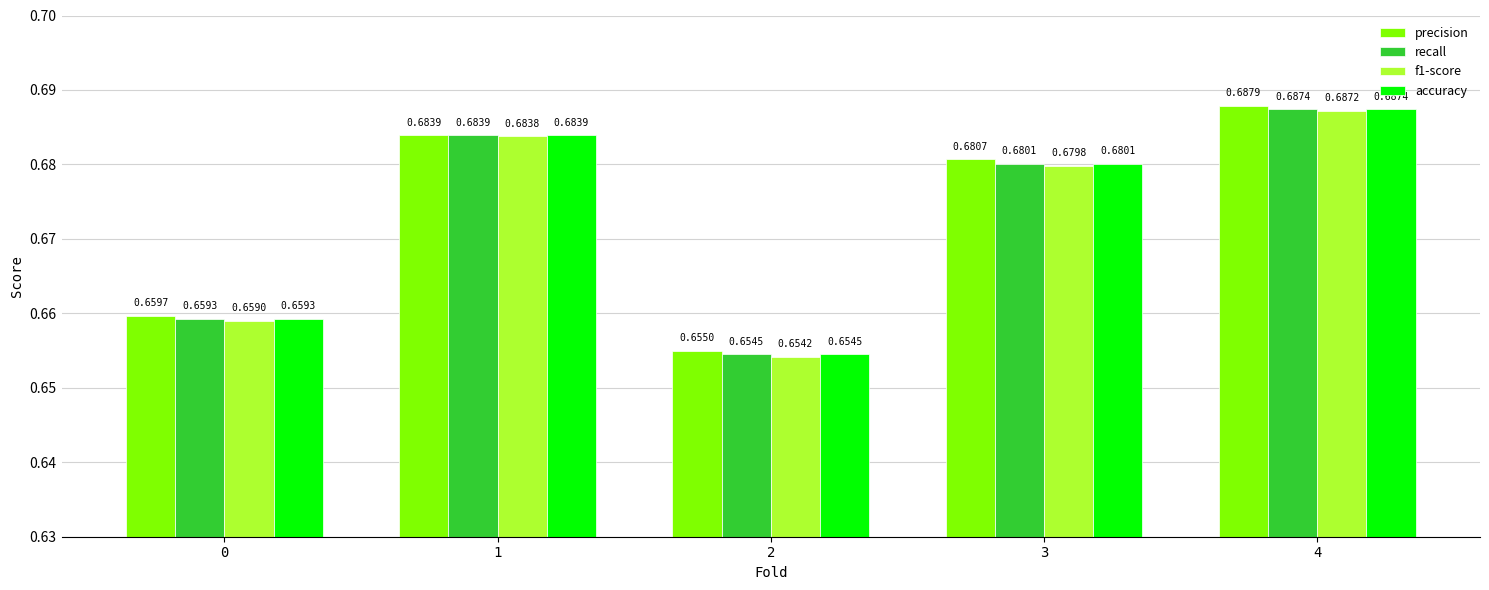

How many bars are there in each group?

4